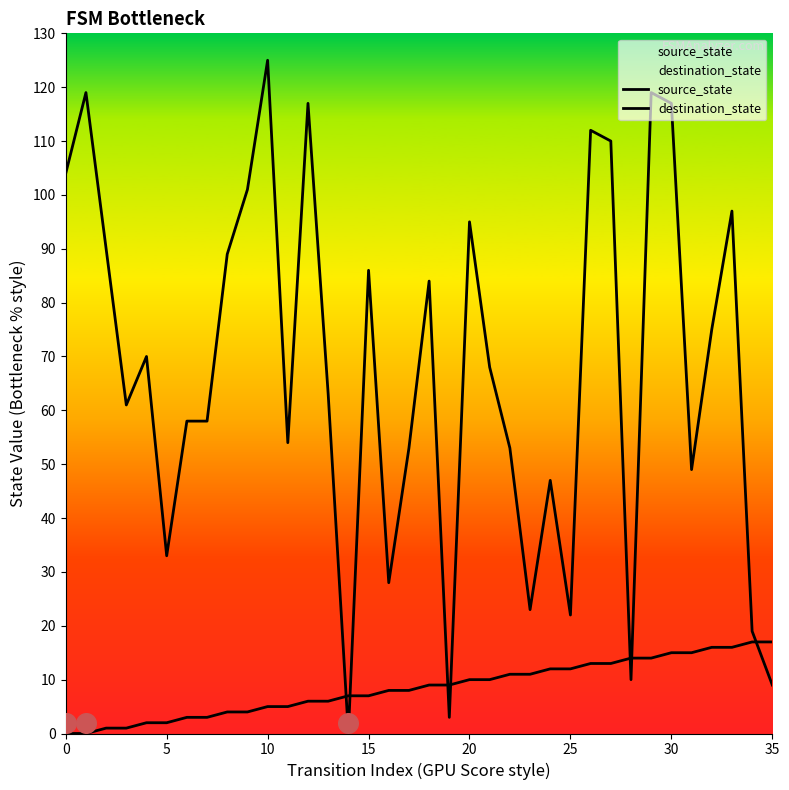

Which series contains the lowest Y value?

source_state